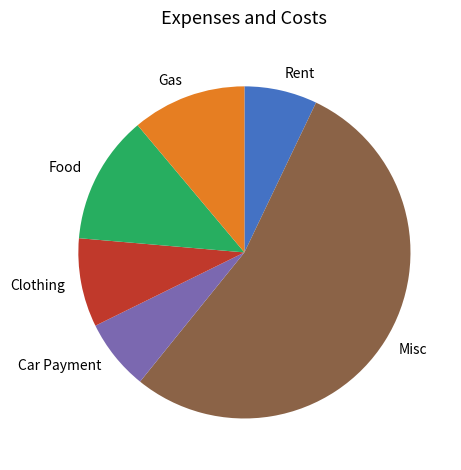

How many segments does this pie chart have?

6